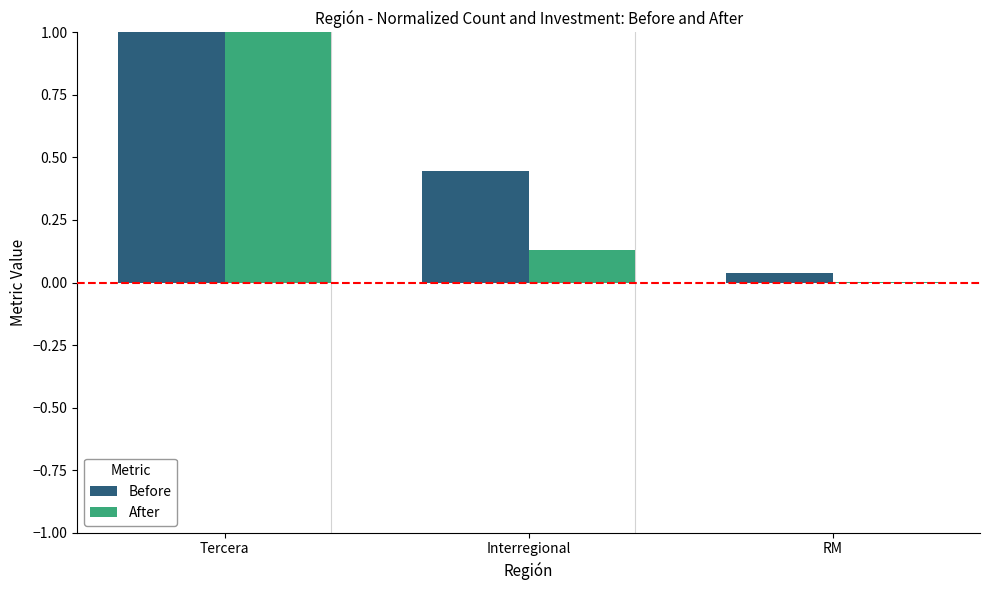

What is the maximum value shown in the chart?

1.0